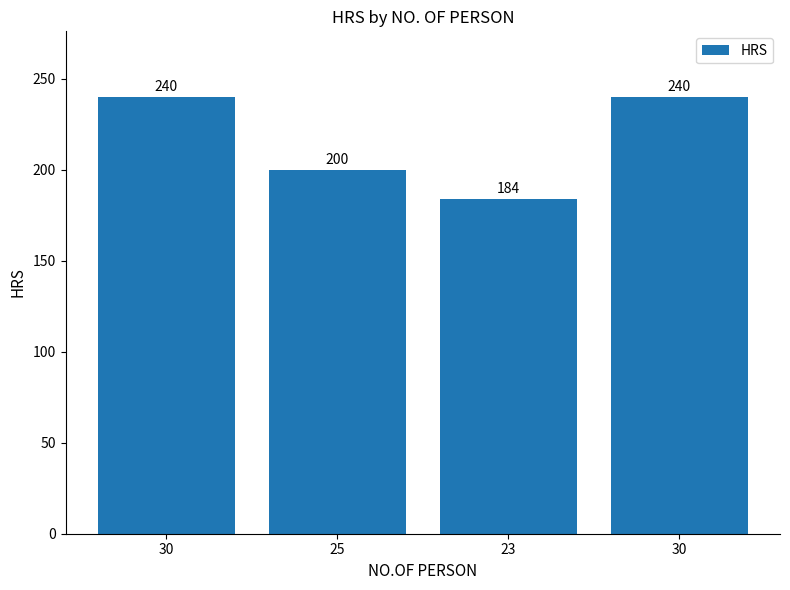

How many bars are there in total?

4